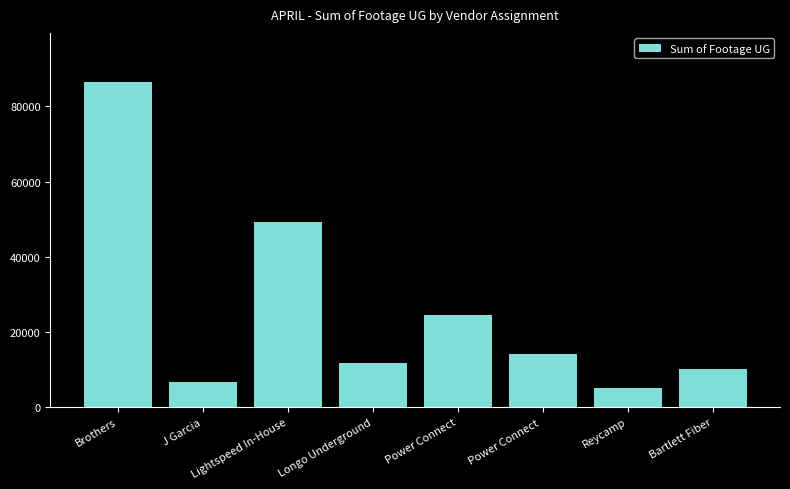

How many bars are there in total?

8